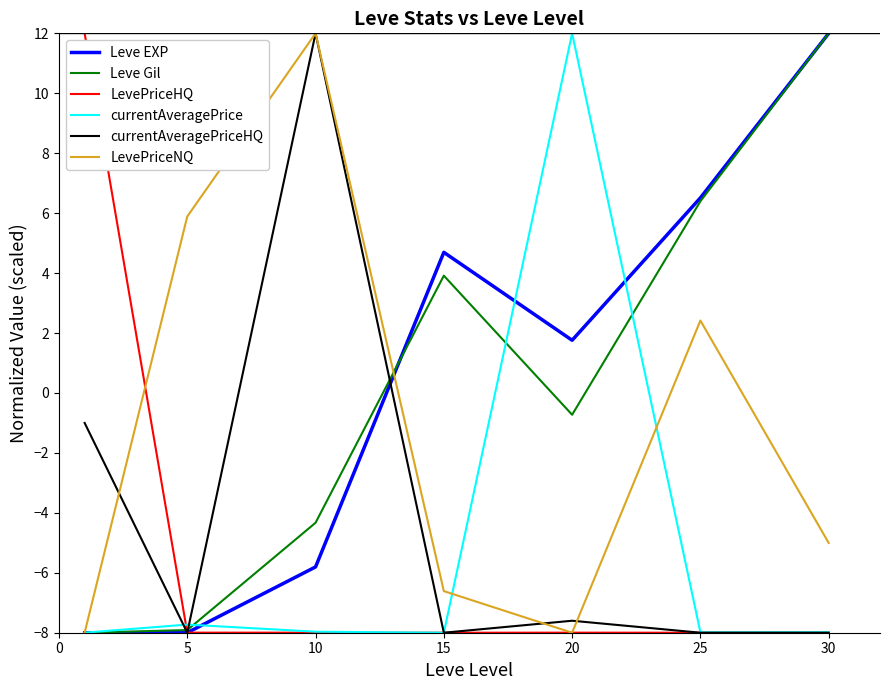

Which series ends up on top after the final intersection of Leve EXP and LevePriceHQ?

Leve EXP